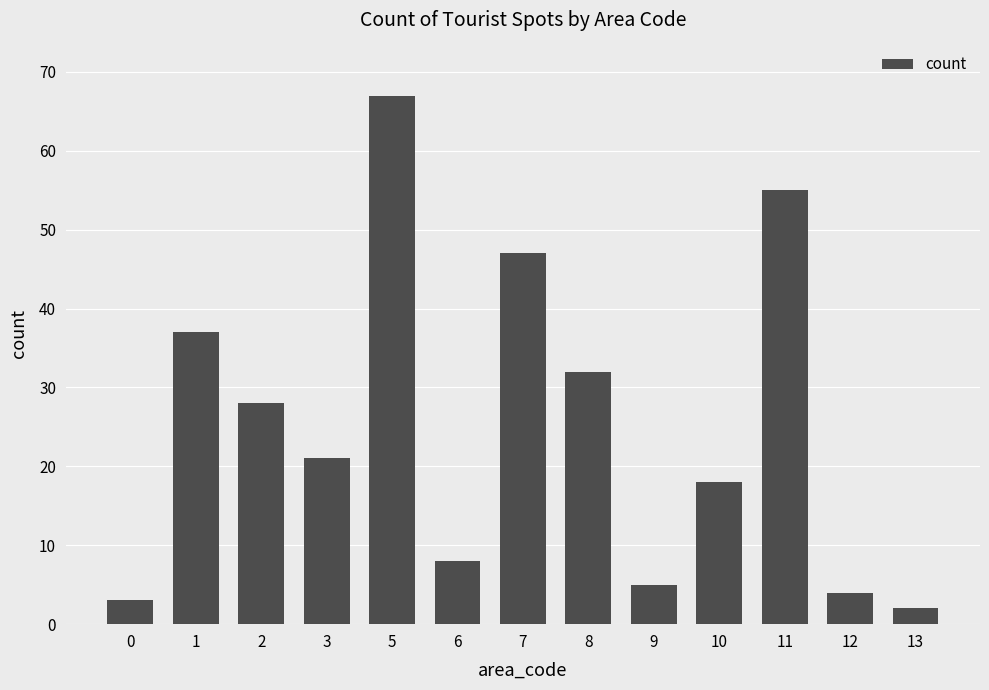

How many data points are less than 21?

6